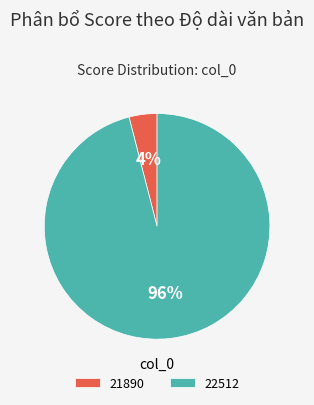

What percentage is the 21890 slice, to the nearest percent?

4%